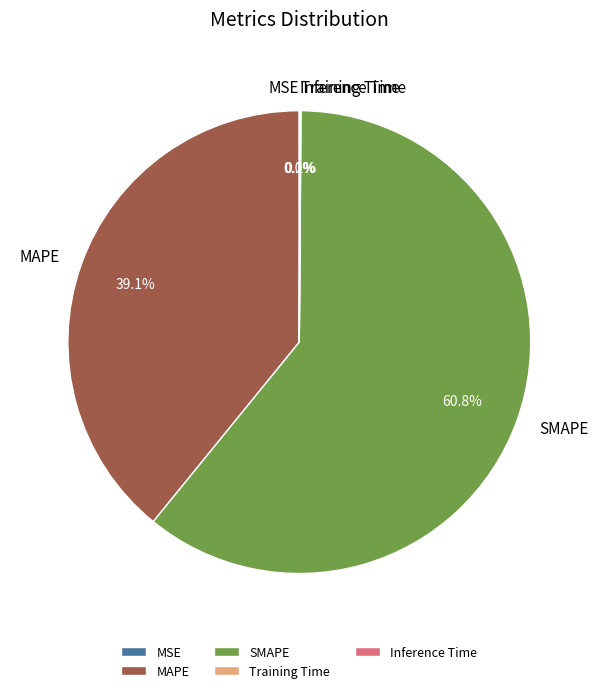

Which slice is the largest?

SMAPE